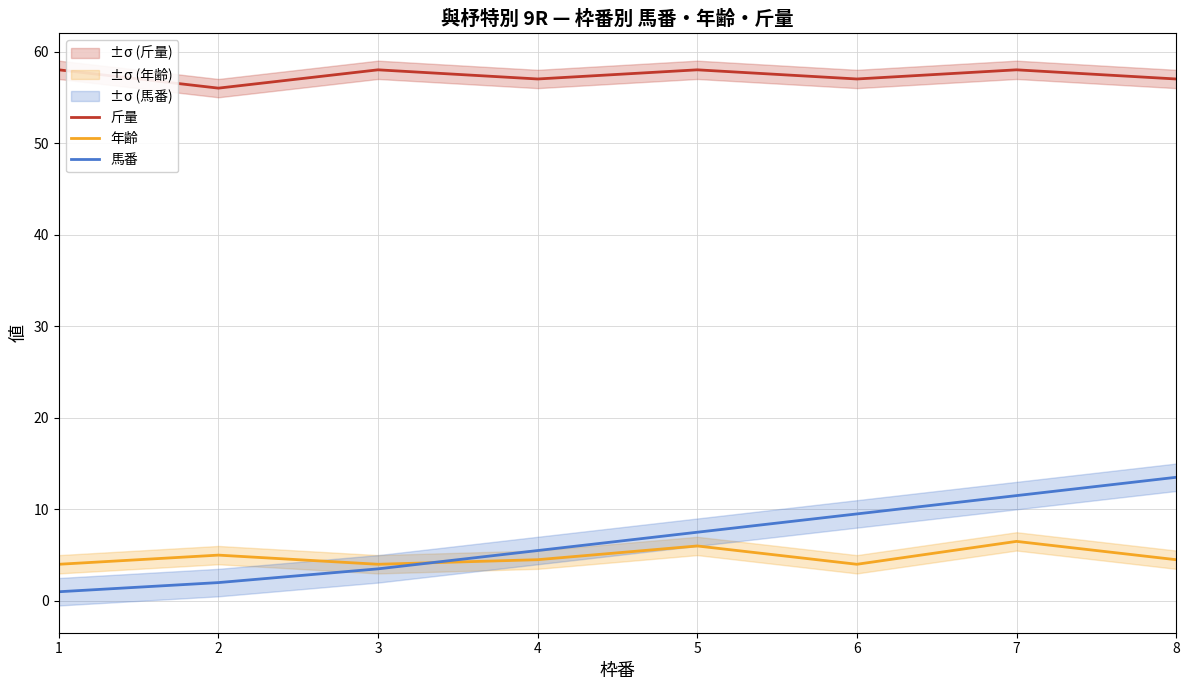

What is the value of the 斤量 point at the 3rd from the left?

58.0